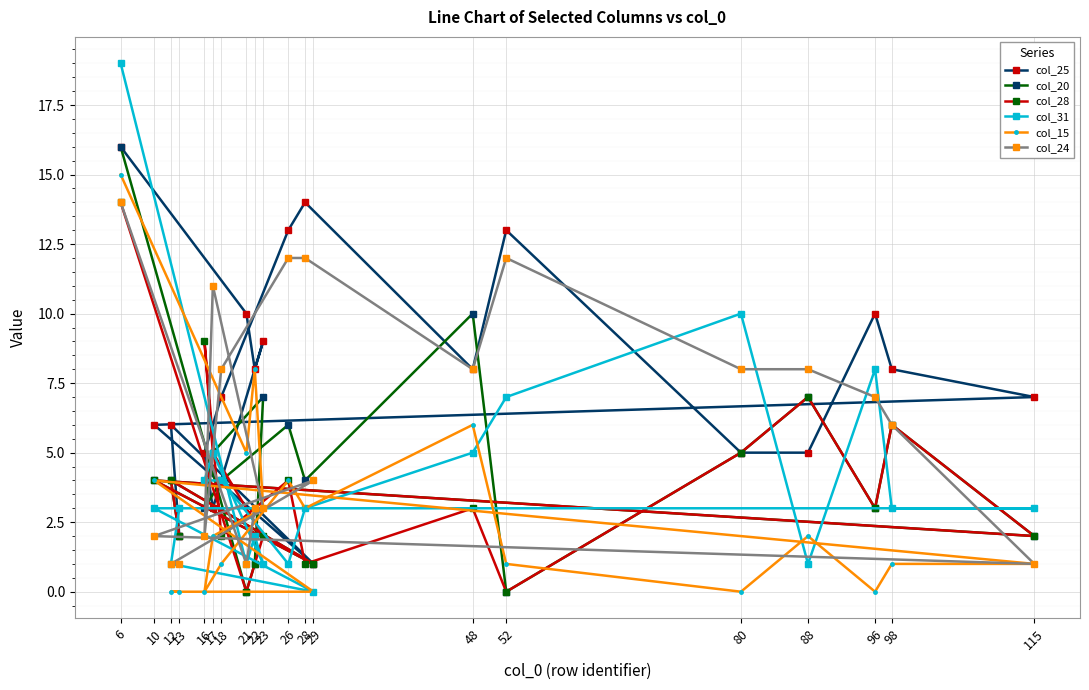

Count the number of data series in this chart.

6